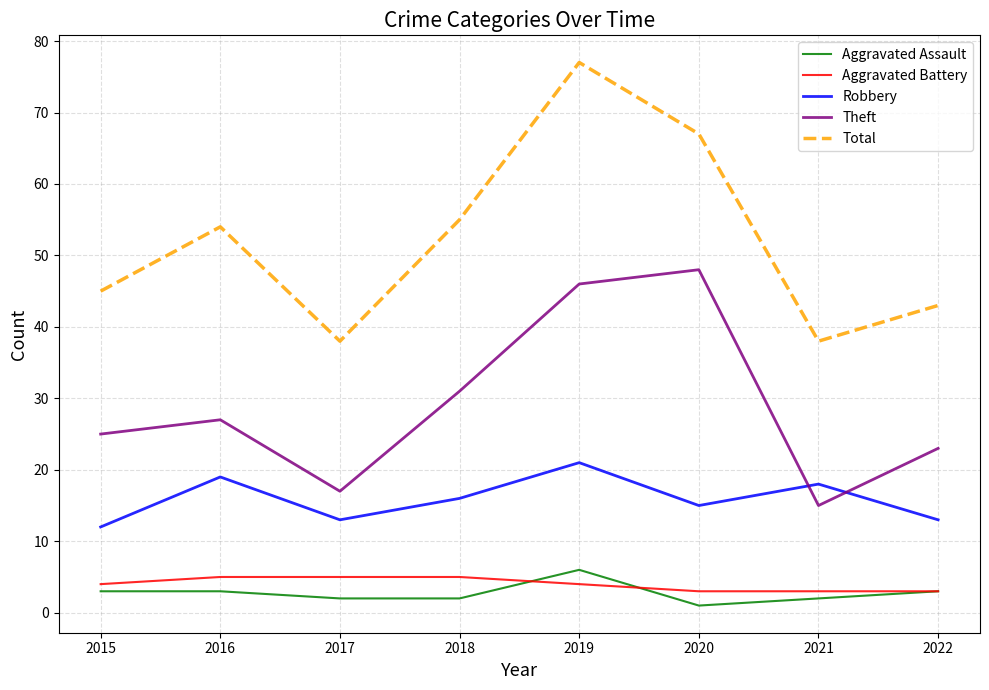

How many lines are shown in the chart?

5